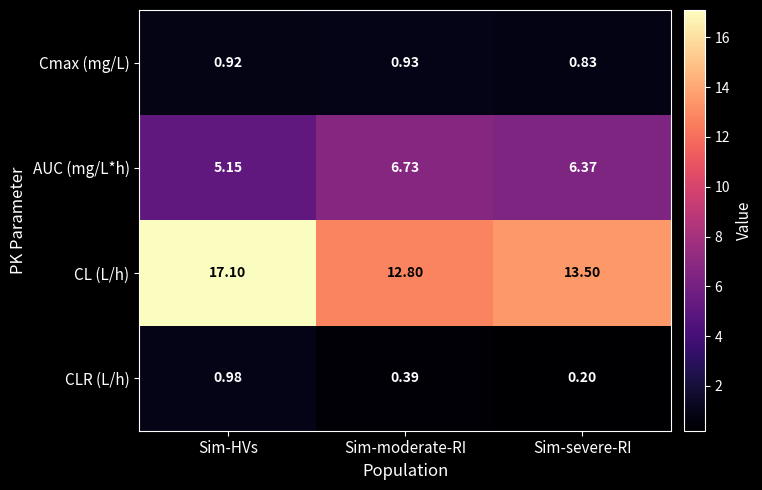

Where does the AUC (mg/L*h) series first go above 6?

Sim-moderate-RI